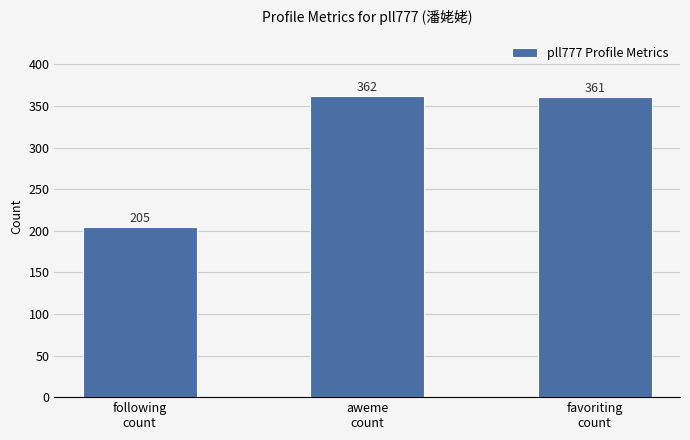

Which label corresponds to the largest value in the chart?

aweme
count